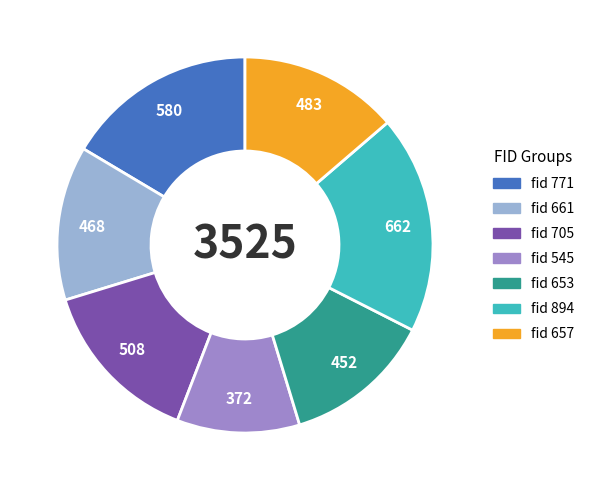

Approximately how many times larger is the value at fid 545 compared to fid 661?

0.8